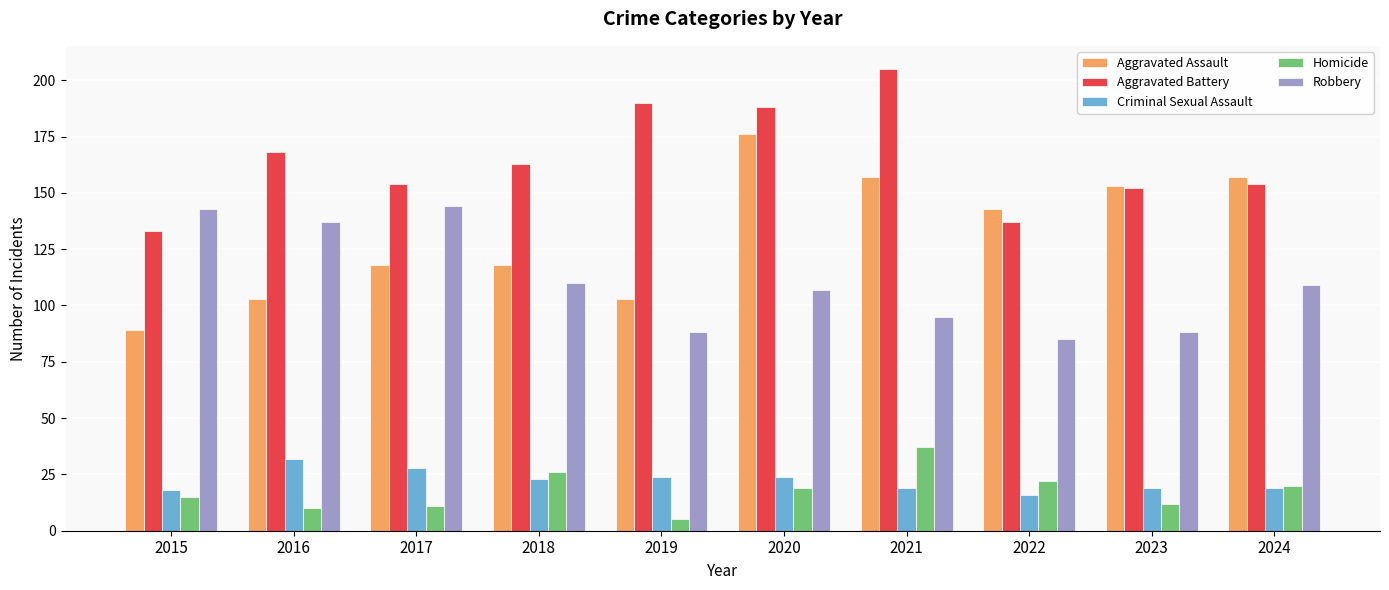

What is the sum of all Aggravated Assault values?

1317